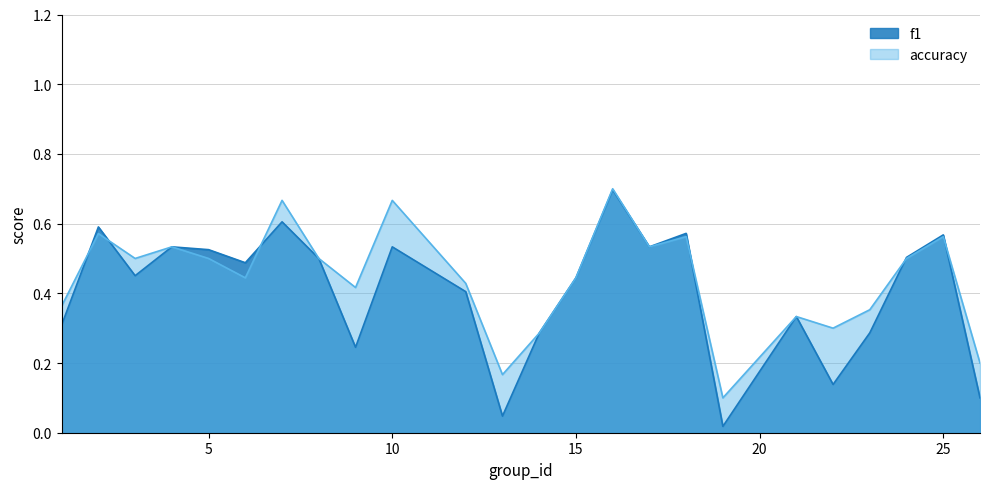

How many accuracy values are between 0 and 1?

24